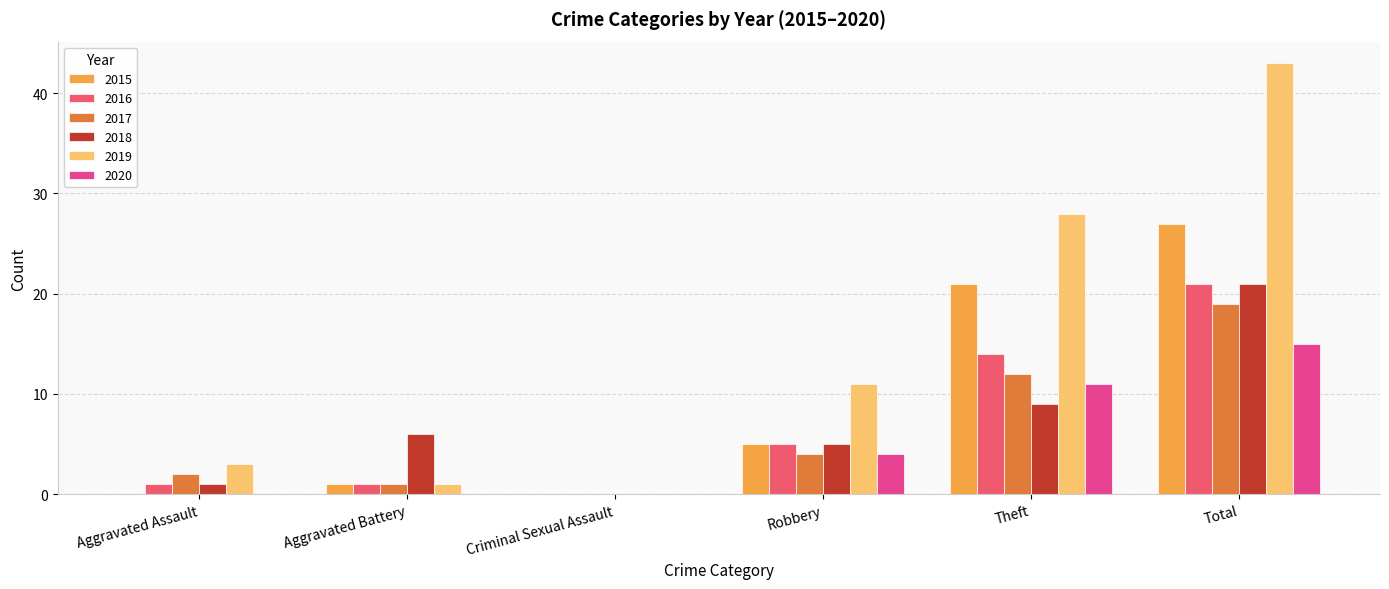

True or false: 2015 has a value of 1 at Aggravated Battery.

True